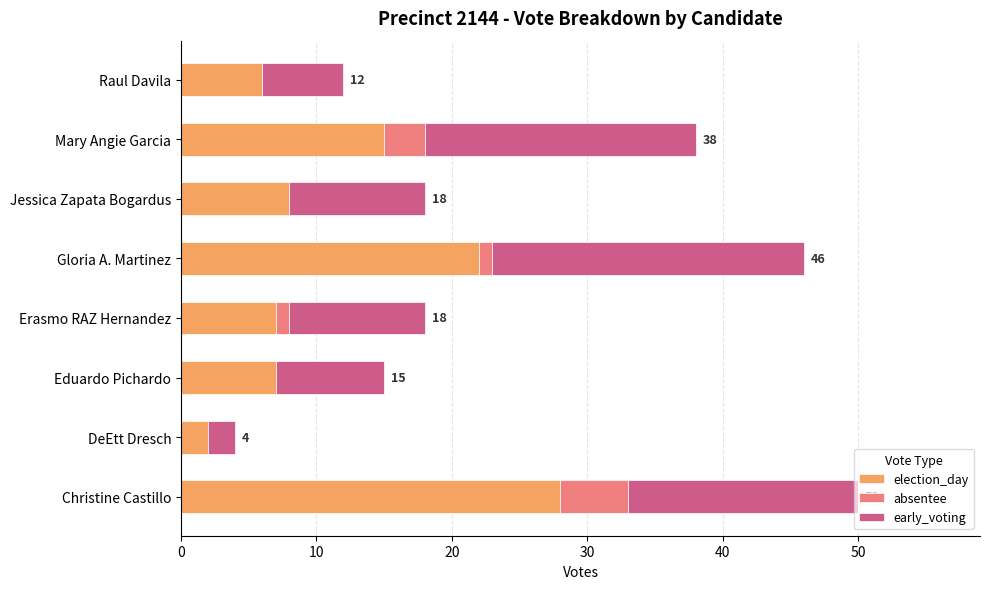

True or false: election_day has a value of 10 at Christine Castillo.

False